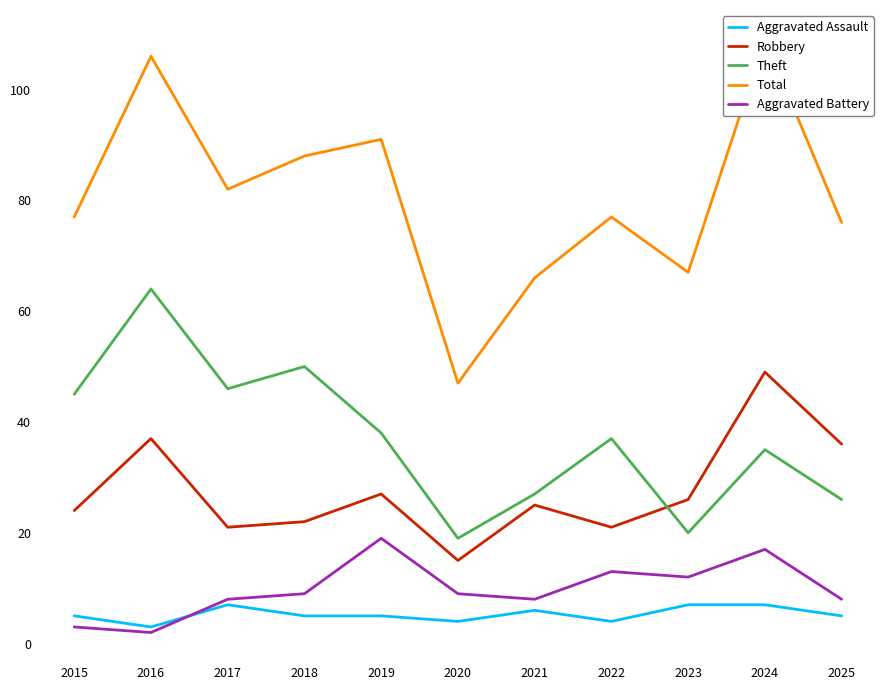

What is the maximum value shown in the chart?

109